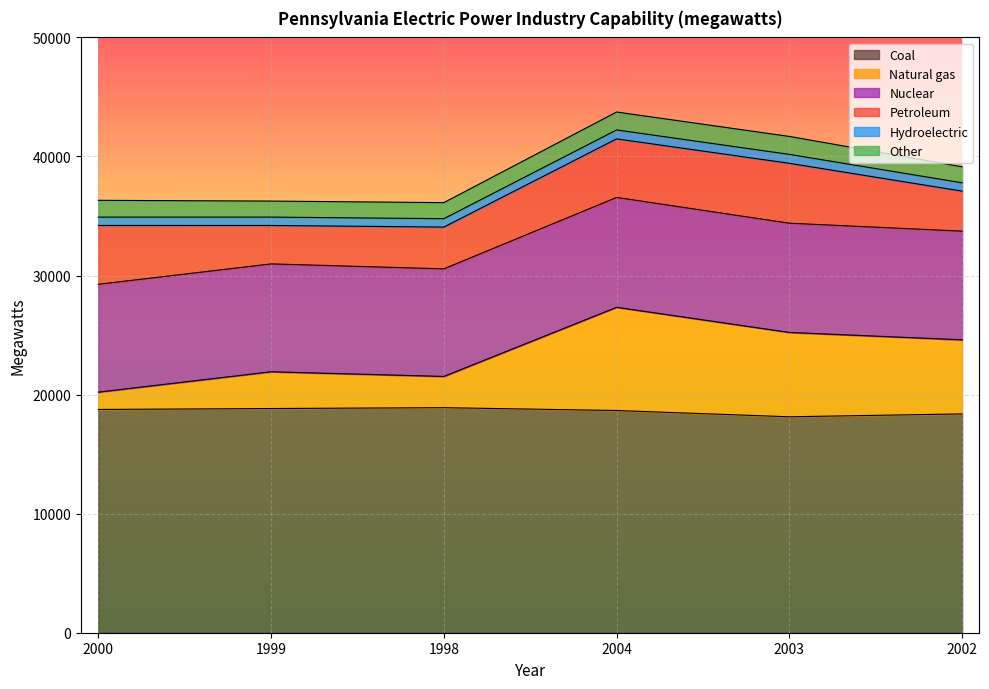

At which category does Nuclear reach its first local peak?

2004